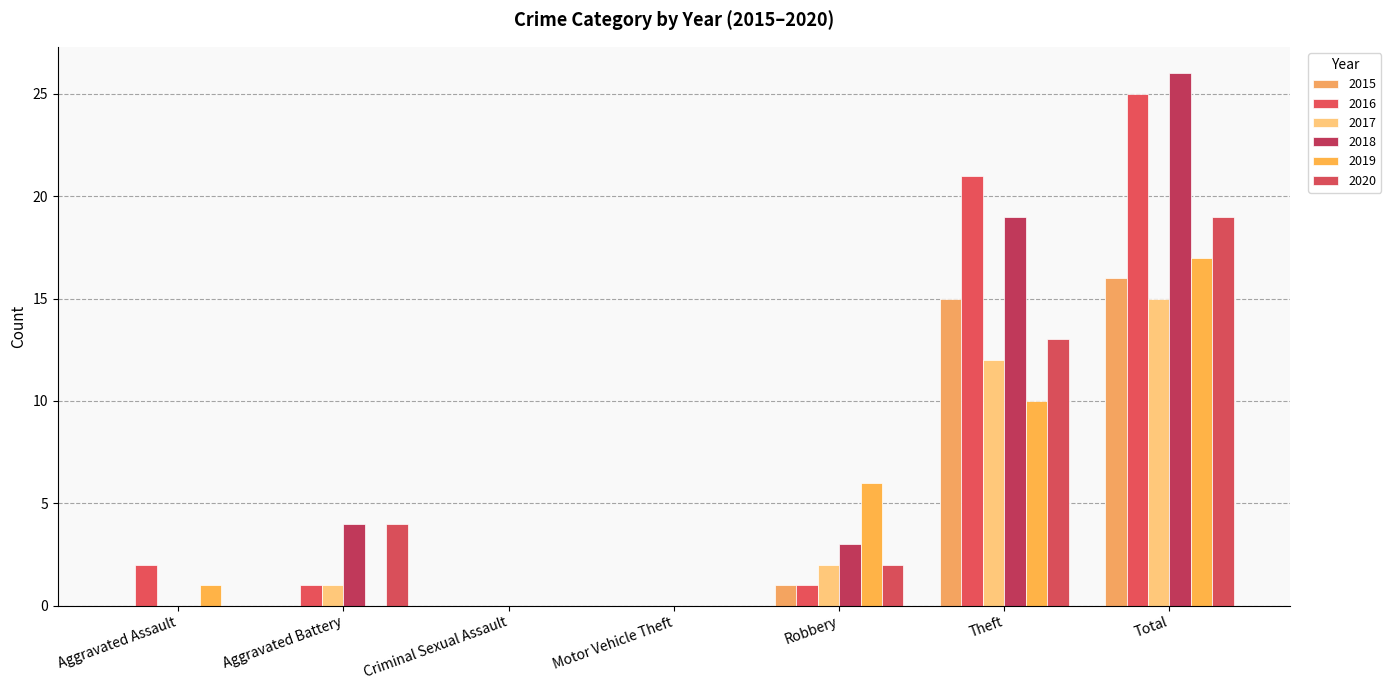

The 2017 series shows 5 at Aggravated Assault. True or false?

False